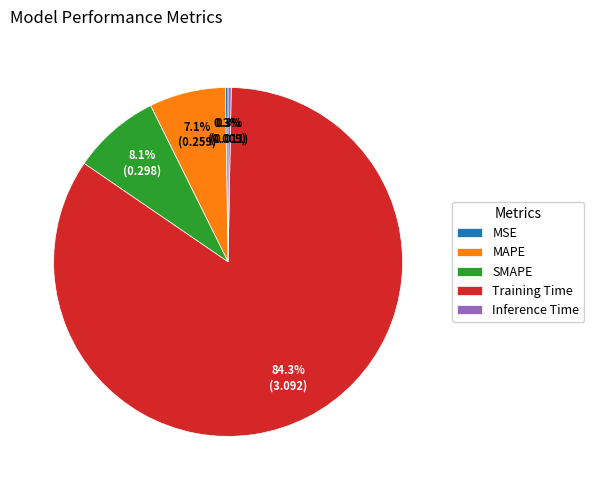

What portion of the pie excludes MAPE?

92.9%